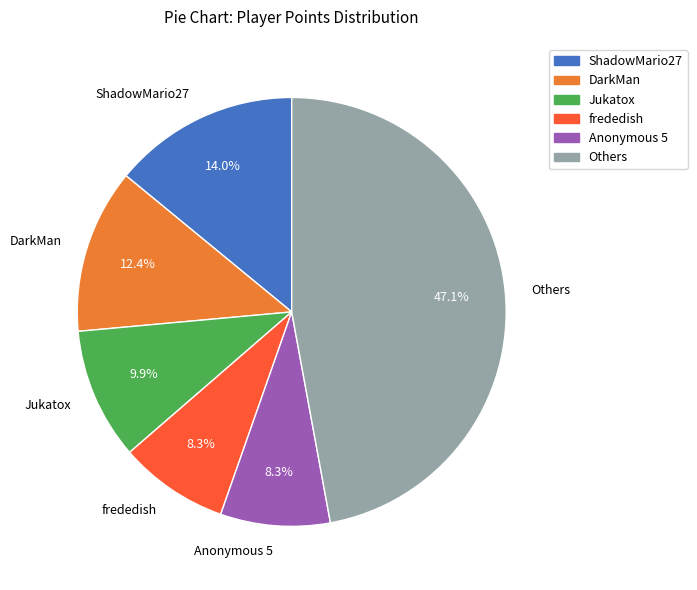

Does any single category account for the majority?

No